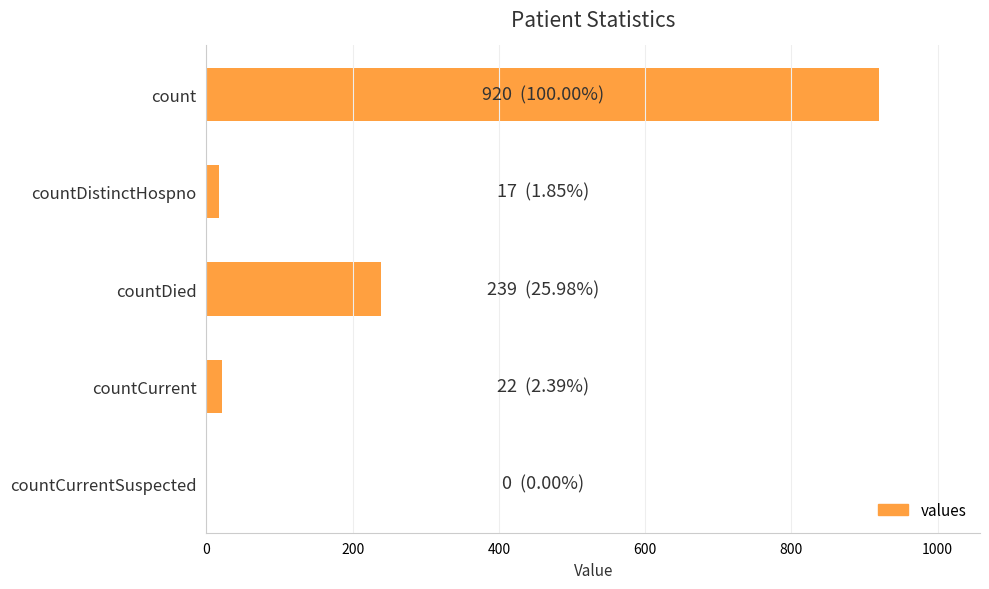

How many series are shown in this chart?

1